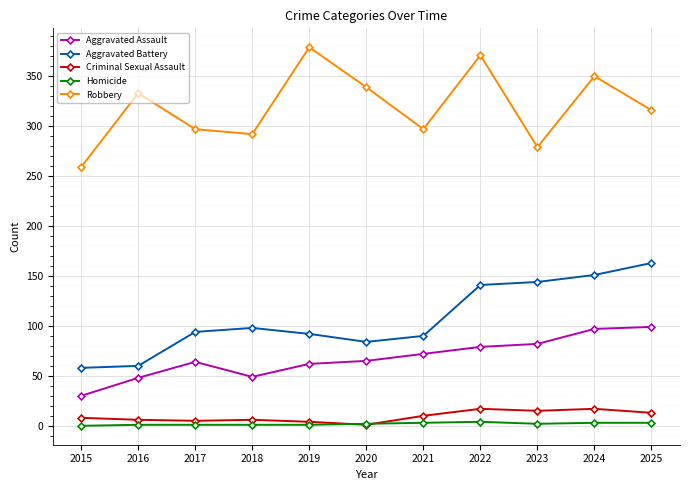

What is the lowest value of the Aggravated Battery series?

58